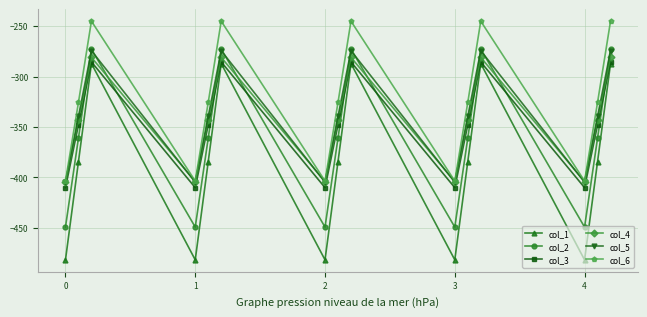

What is the greatest value displayed?

-245.0